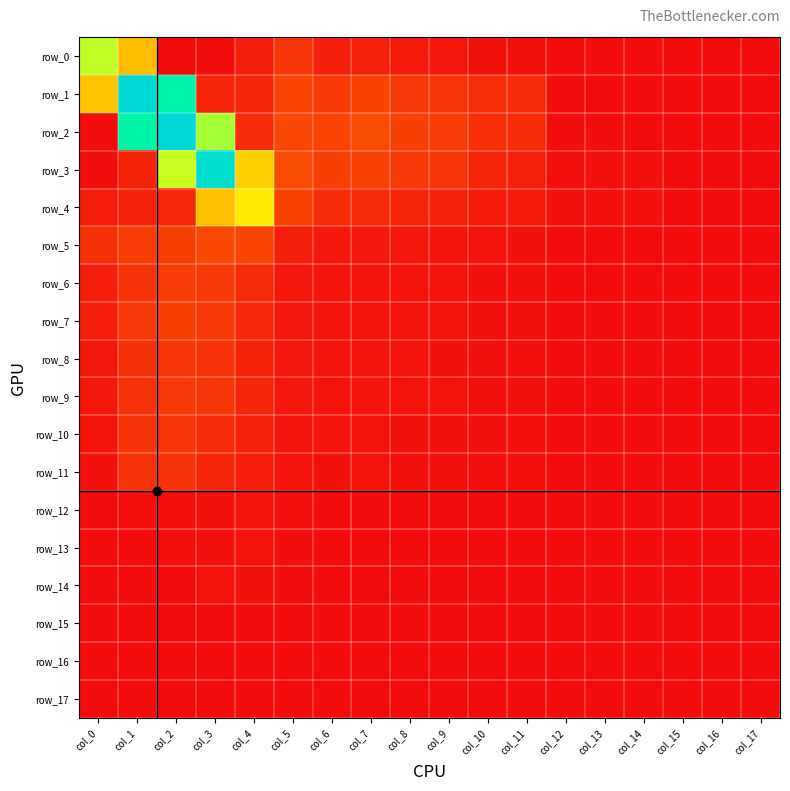

Is the value of row_17 at col_0 greater than the value of row_2 at col_8?

No